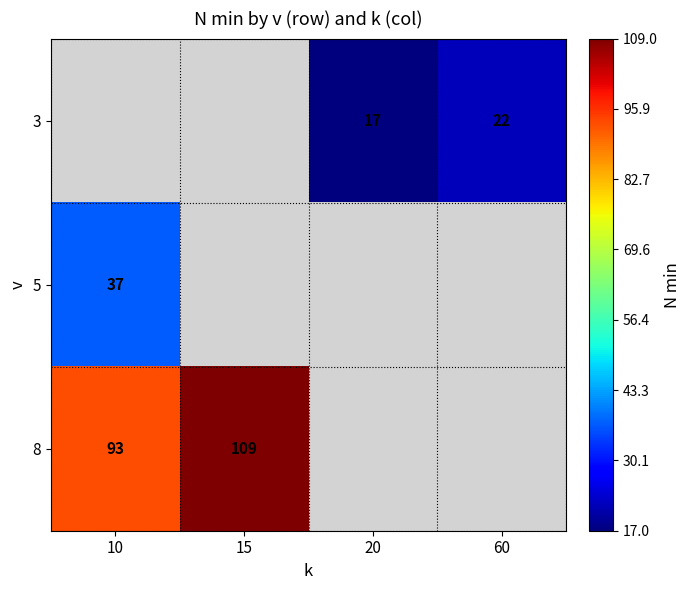

What is the sum of the 3 values at 60 and 20?

39